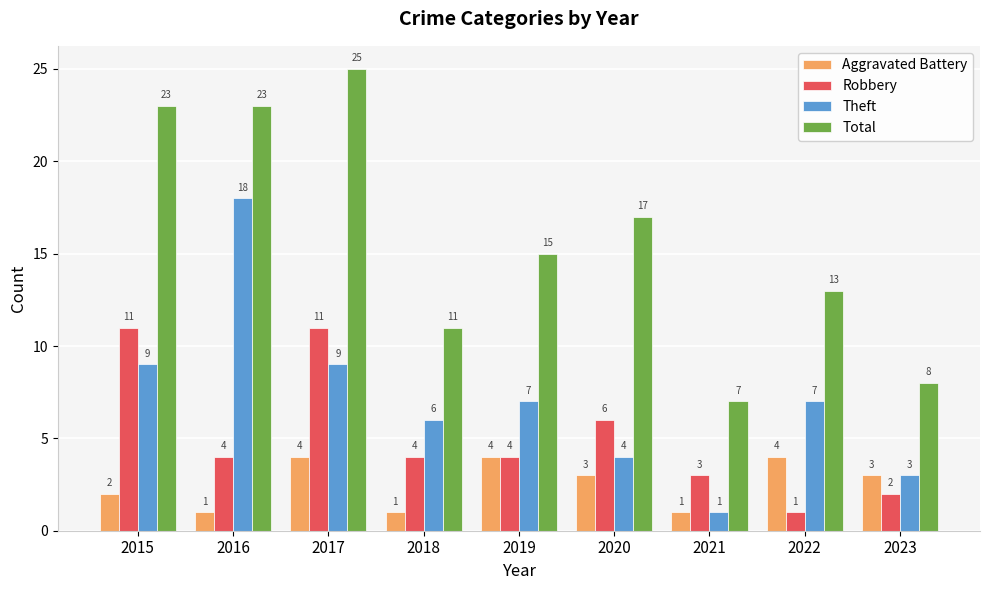

Reading left to right, what are all the values shown in this chart?

Aggravated Battery: 2015=2	2016=1	2017=4	2018=1	2019=4	2020=3	2021=1	2022=4	2023=3
Robbery: 2015=11	2016=4	2017=11	2018=4	2019=4	2020=6	2021=3	2022=1	2023=2
Theft: 2015=9	2016=18	2017=9	2018=6	2019=7	2020=4	2021=1	2022=7	2023=3
Total: 2015=23	2016=23	2017=25	2018=11	2019=15	2020=17	2021=7	2022=13	2023=8